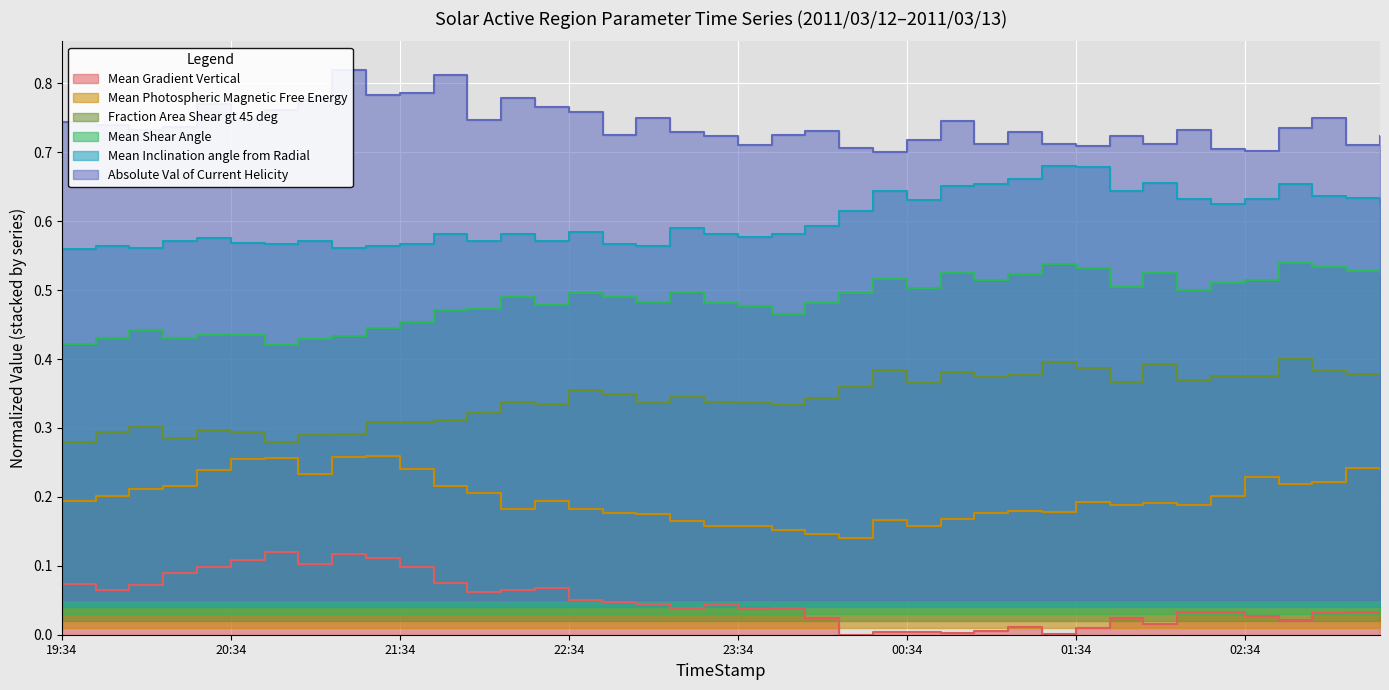

What is the label of the 27th point from the right?

2011/03/12 22:10